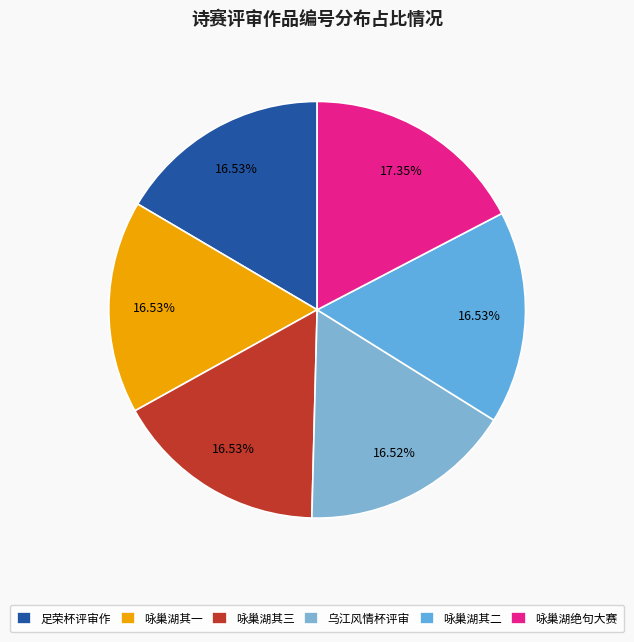

How many slices are in this pie chart?

6